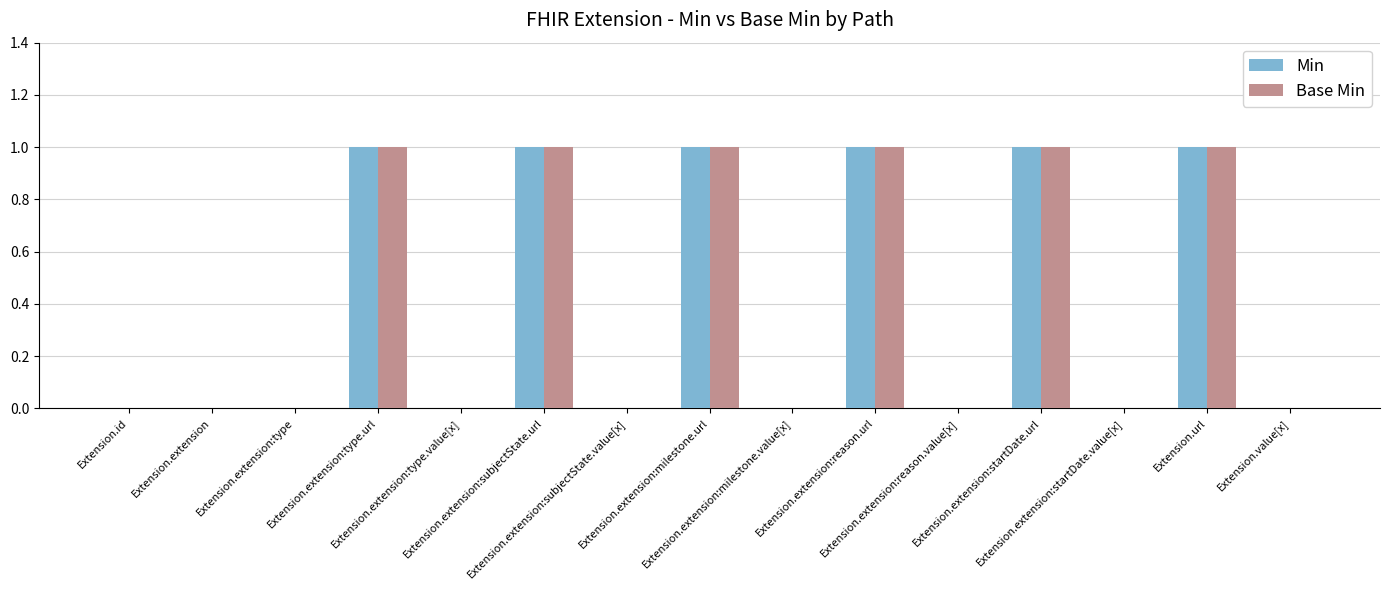

Reading left to right, extract all data points from this chart.

Min: Extension.id=0	Extension.extension=0	Extension.extension:type=0	Extension.extension:type.url=1	Extension.extension:type.value[x]=0	Extension.extension:subjectState.url=1	Extension.extension:subjectState.value[x]=0	Extension.extension:milestone.url=1	Extension.extension:milestone.value[x]=0	Extension.extension:reason.url=1	Extension.extension:reason.value[x]=0	Extension.extension:startDate.url=1	Extension.extension:startDate.value[x]=0	Extension.url=1	Extension.value[x]=0
Base Min: Extension.id=0	Extension.extension=0	Extension.extension:type=0	Extension.extension:type.url=1	Extension.extension:type.value[x]=0	Extension.extension:subjectState.url=1	Extension.extension:subjectState.value[x]=0	Extension.extension:milestone.url=1	Extension.extension:milestone.value[x]=0	Extension.extension:reason.url=1	Extension.extension:reason.value[x]=0	Extension.extension:startDate.url=1	Extension.extension:startDate.value[x]=0	Extension.url=1	Extension.value[x]=0